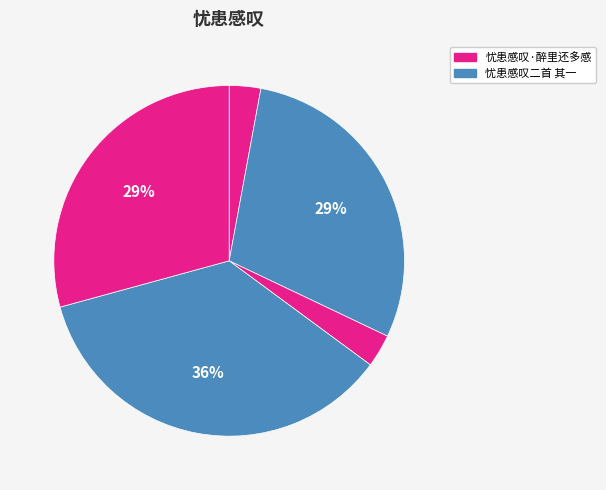

Count the number of slices in the pie.

5